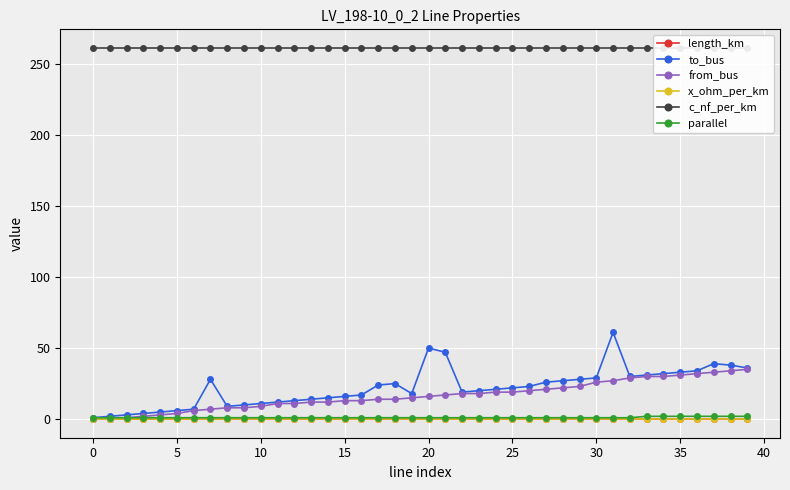

What is the difference between the maximum and minimum values in the parallel series?

1.0